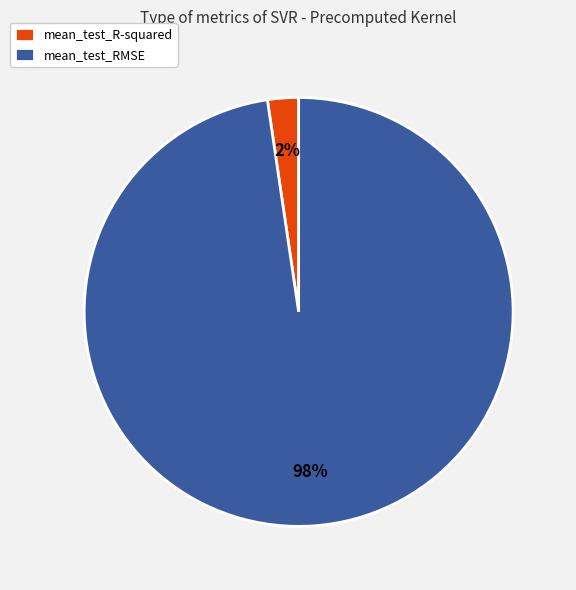

To the nearest percent, what is the average slice percentage?

50%